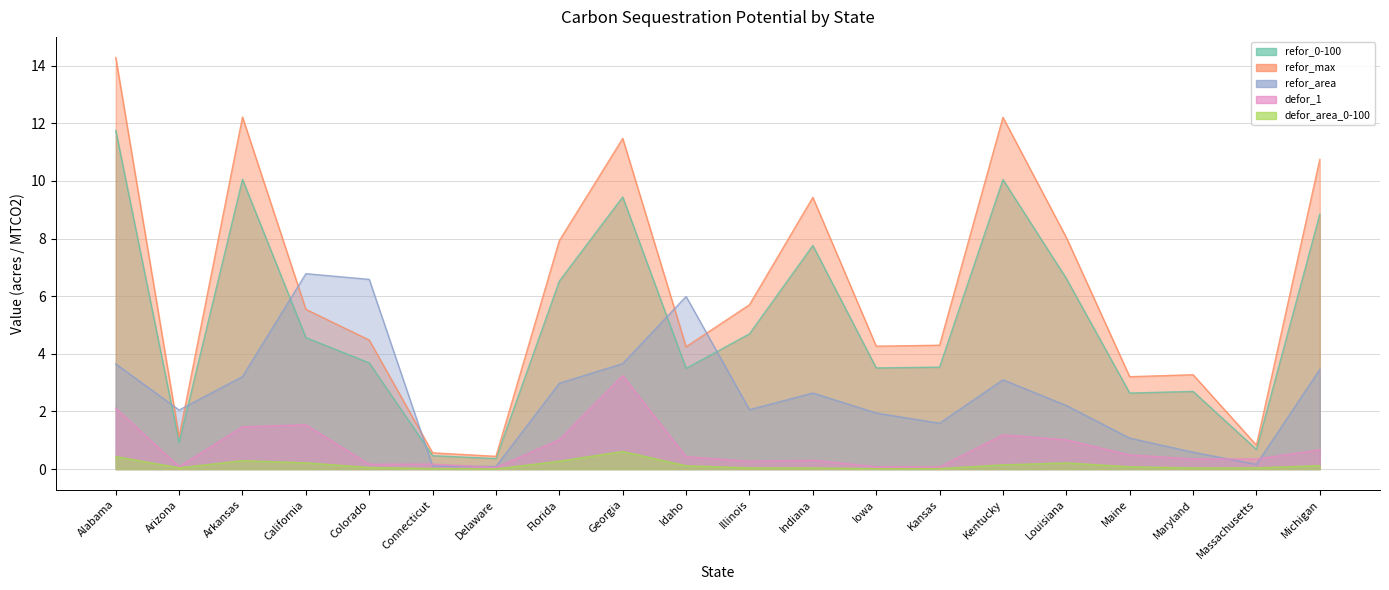

Reading left to right, extract all data points from this chart.

refor_0-100: Alabama=11.8	Arizona=0.9	Arkansas=10.1	California=4.6	Colorado=3.7	Connecticut=0.5	Delaware=0.4	Florida=6.5	Georgia=9.4	Idaho=3.5	Illinois=4.7	Indiana=7.8	Iowa=3.5	Kansas=3.5	Kentucky=10.0	Louisiana=6.6	Maine=2.6	Maryland=2.7	Massachusetts=0.7	Michigan=8.8
refor_max: Alabama=14.3	Arizona=1.1	Arkansas=12.2	California=5.5	Colorado=4.5	Connecticut=0.6	Delaware=0.4	Florida=7.9	Georgia=11.5	Idaho=4.2	Illinois=5.7	Indiana=9.4	Iowa=4.3	Kansas=4.3	Kentucky=12.2	Louisiana=8.0	Maine=3.2	Maryland=3.3	Massachusetts=0.8	Michigan=10.7
refor_area: Alabama=3.6	Arizona=2.0	Arkansas=3.2	California=6.8	Colorado=6.6	Connecticut=0.1	Delaware=0.1	Florida=3.0	Georgia=3.7	Idaho=6.0	Illinois=2.1	Indiana=2.6	Iowa=1.9	Kansas=1.6	Kentucky=3.1	Louisiana=2.2	Maine=1.1	Maryland=0.6	Massachusetts=0.2	Michigan=3.5
defor_1: Alabama=2.1	Arizona=0.1	Arkansas=1.5	California=1.5	Colorado=0.2	Connecticut=0.2	Delaware=0.1	Florida=1.0	Georgia=3.2	Idaho=0.4	Illinois=0.3	Indiana=0.3	Iowa=0.1	Kansas=0.1	Kentucky=1.2	Louisiana=1.0	Maine=0.5	Maryland=0.4	Massachusetts=0.4	Michigan=0.7
defor_area_0-100: Alabama=0.4	Arizona=0.0	Arkansas=0.3	California=0.2	Colorado=0.1	Connecticut=0.0	Delaware=0.0	Florida=0.3	Georgia=0.6	Idaho=0.1	Illinois=0.0	Indiana=0.0	Iowa=0.0	Kansas=0.0	Kentucky=0.1	Louisiana=0.2	Maine=0.1	Maryland=0.0	Massachusetts=0.0	Michigan=0.1